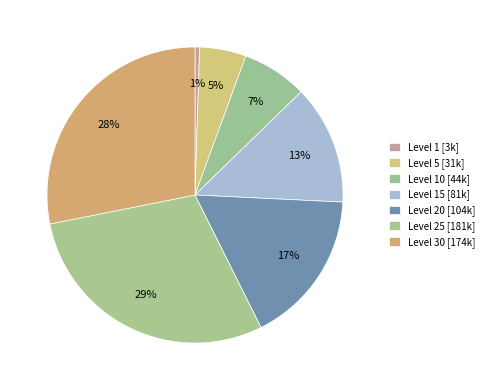

How many segments does this pie chart have?

7